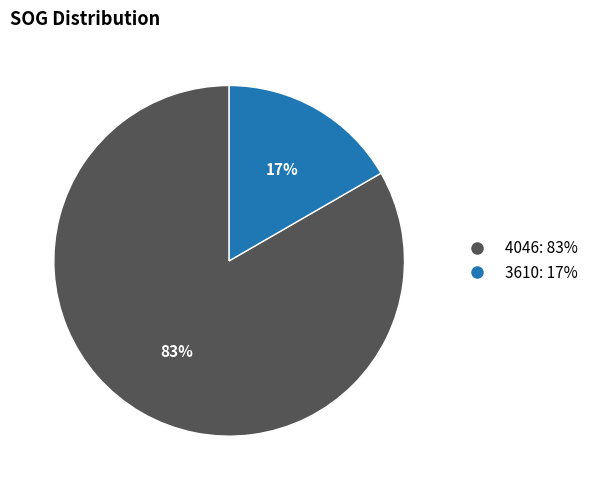

Does 3610 account for over 50% of the chart?

No